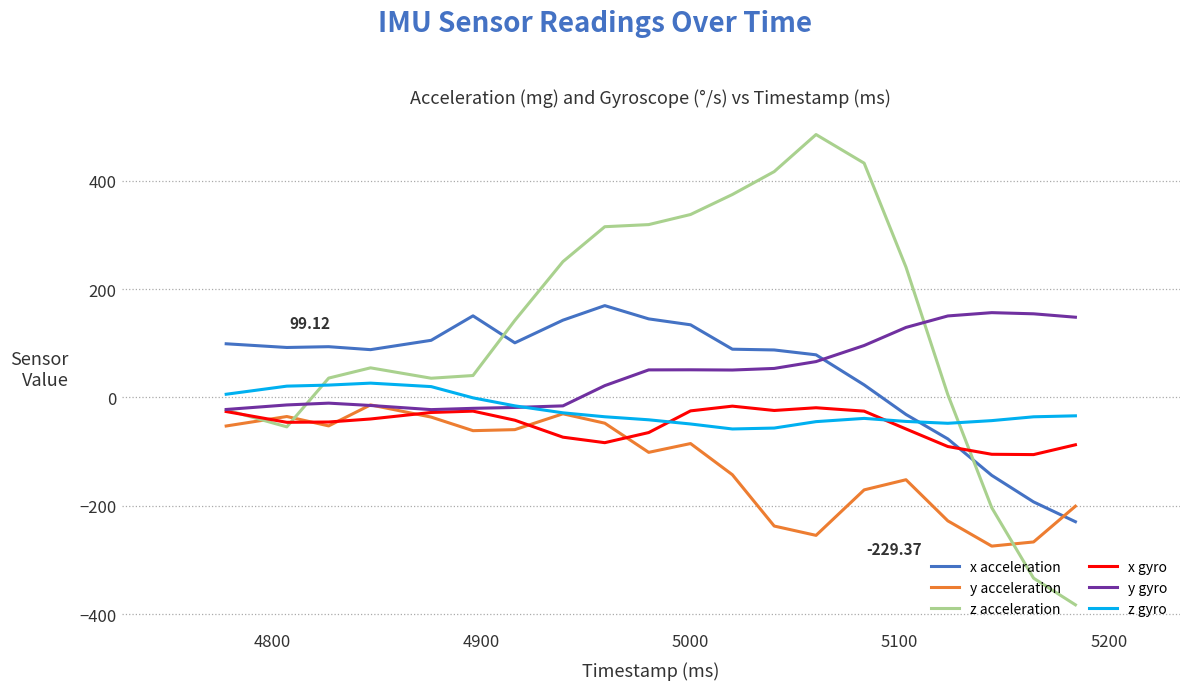

Which series has the largest total across all categories?

z acceleration